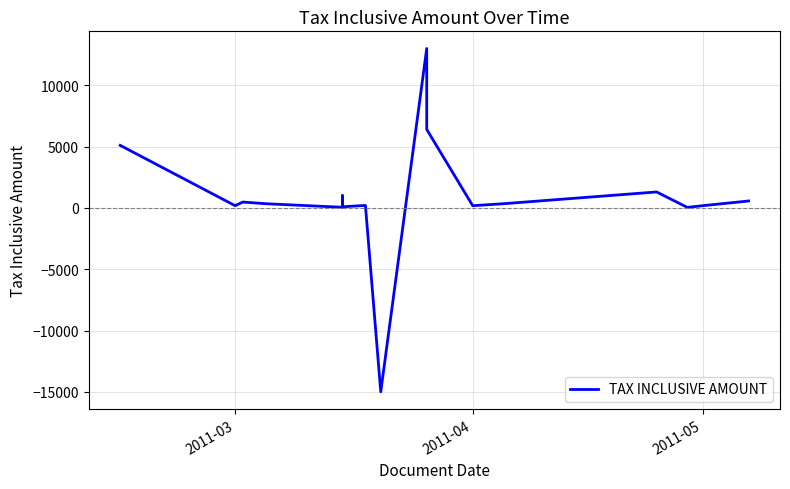

The chart shows a value of 72 at 14. True or false?

False